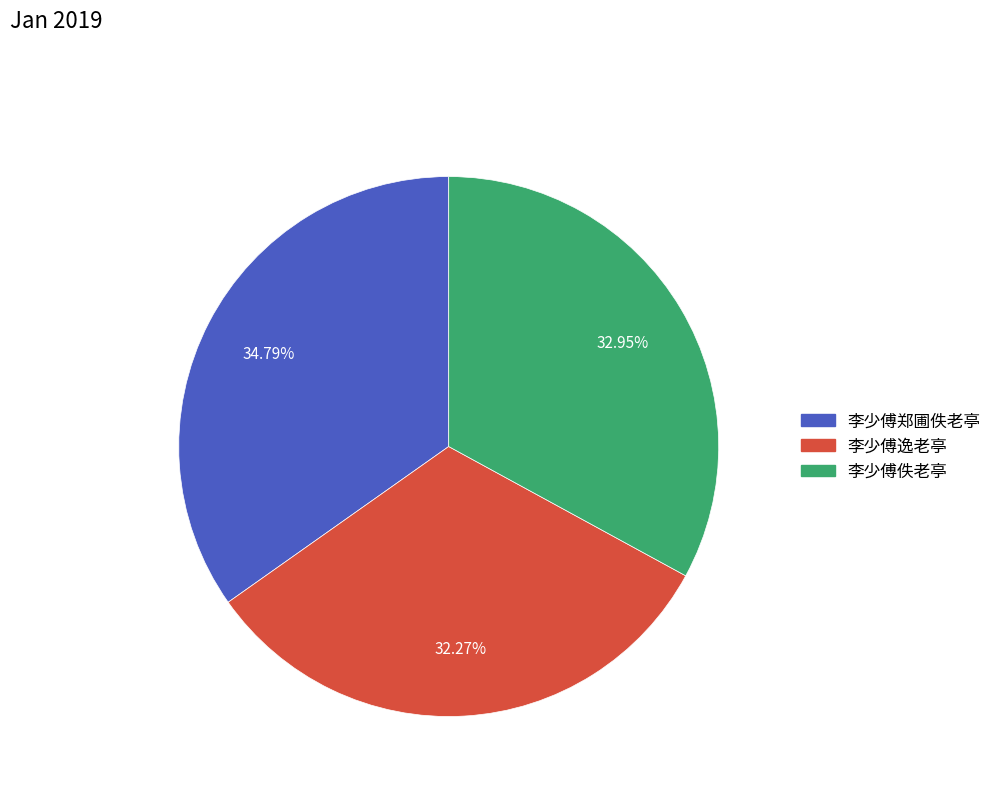

Does any single category account for the majority?

No